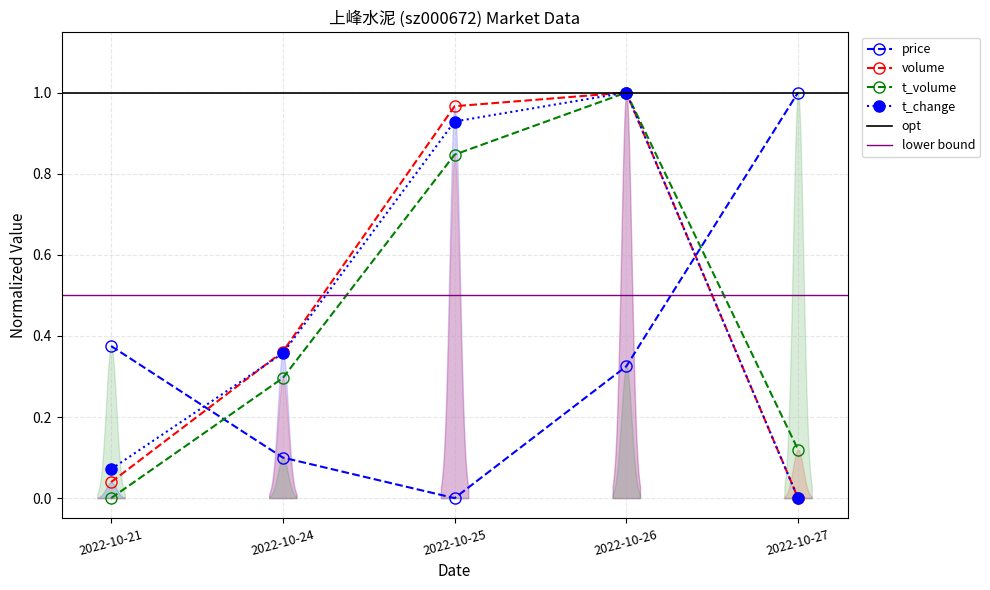

How many times do volume and price cross each other?

2